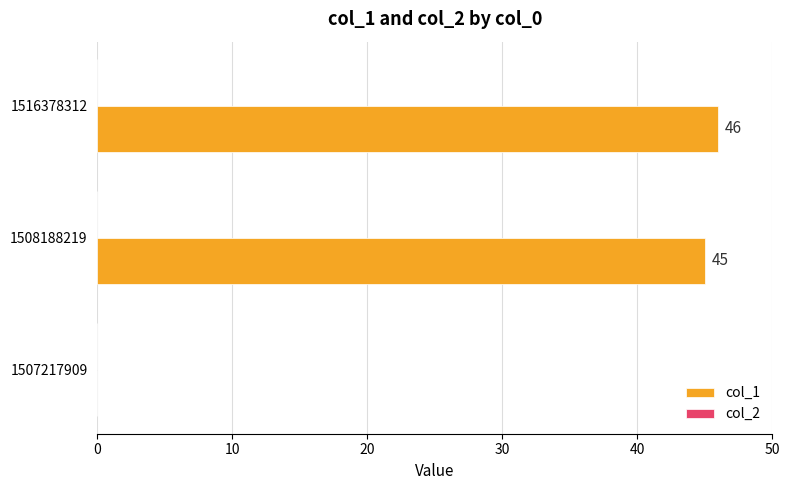

Which label corresponds to the largest value in the chart?

1516378312